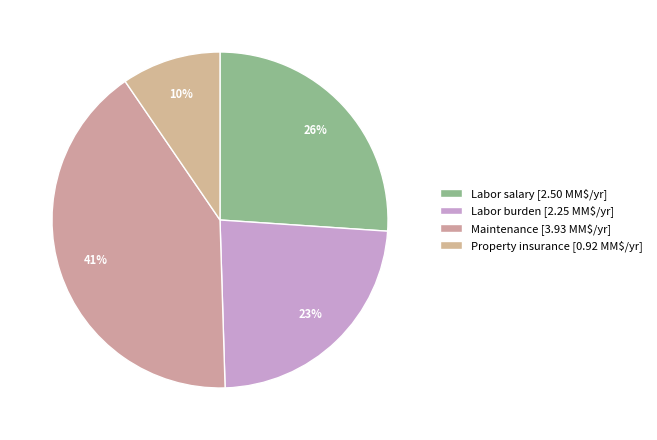

What percentage is the Labor burden slice, to the nearest percent?

23%